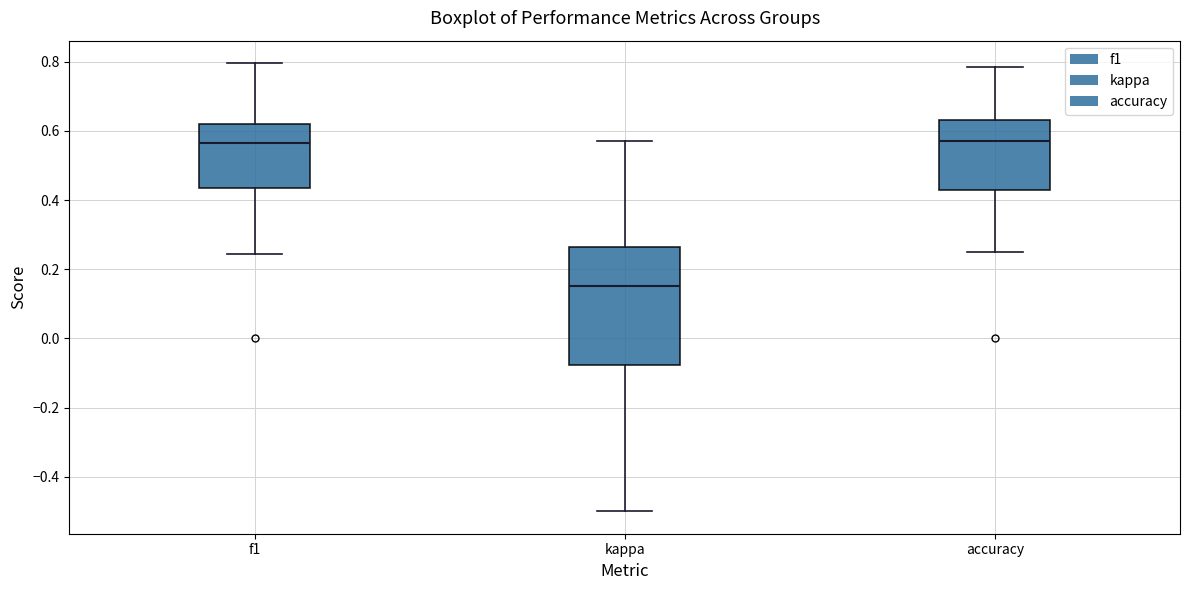

Reading left to right, transcribe this box plot: for each box, give where its median line is, the range the box spans, and where its two whiskers end, as read against the y-axis. The values are not printed on the chart, so give them approximately, as read against the axis.

f1: median 0.56, box 0.44 to 0.62, whiskers 0.24 to 0.80
kappa: median 0.16, box -0.08 to 0.26, whiskers -0.50 to 0.58
accuracy: median 0.58, box 0.42 to 0.64, whiskers 0.26 to 0.78